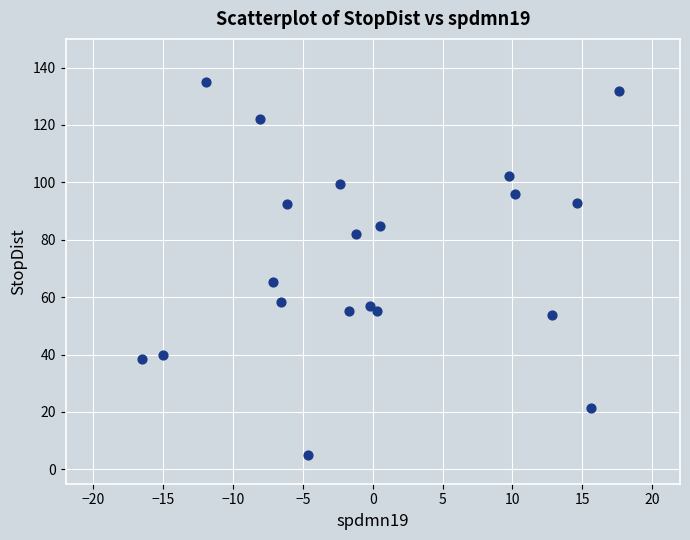

What is the range of X values (max minus min)?

34.1